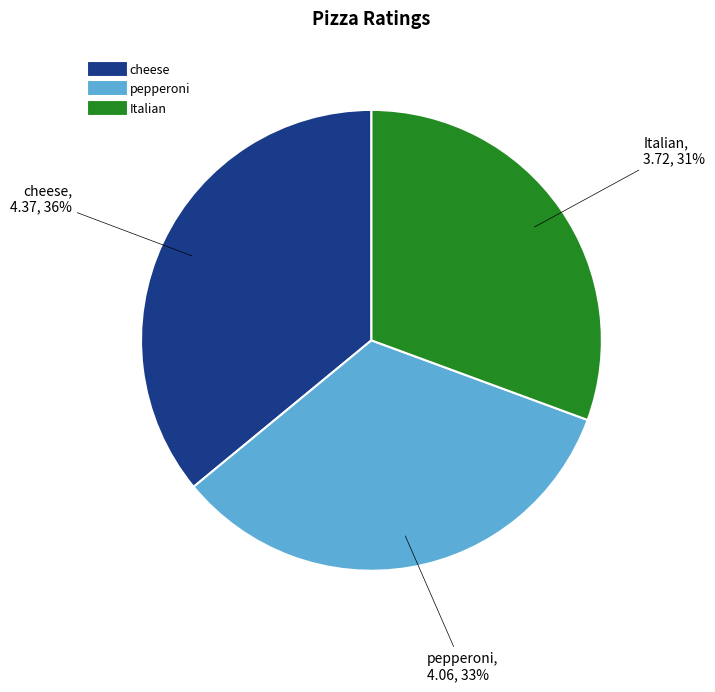

To the nearest percent, what is the combined percentage of Italian and cheese?

67%